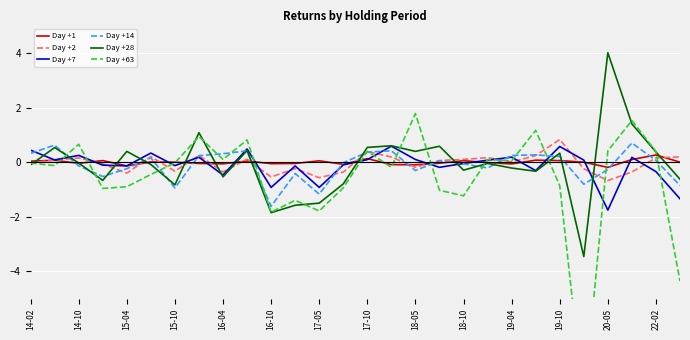

In Day +1, how many points are higher than both neighbors (excluding endpoints)?

9